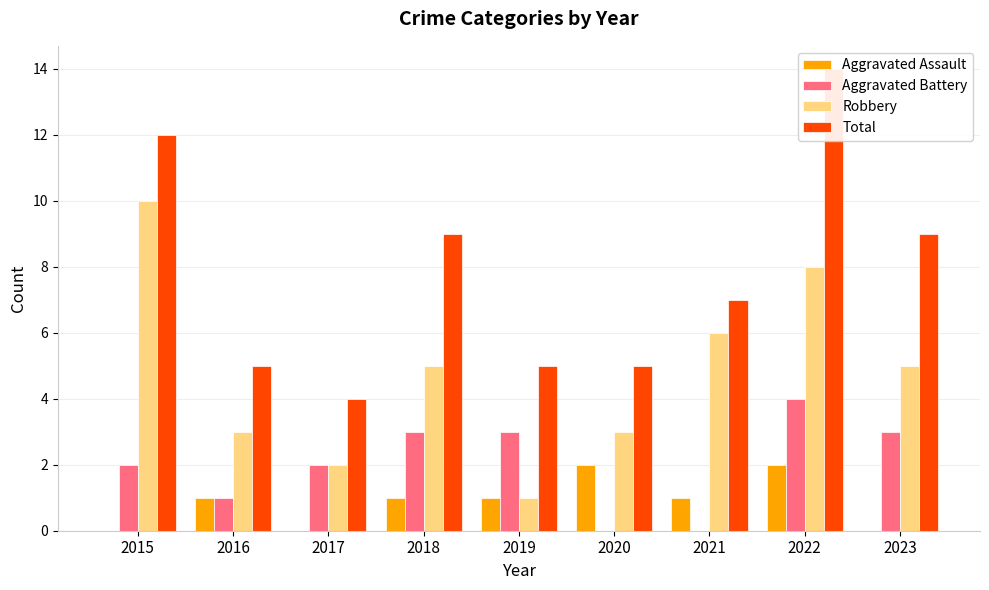

How many bars are there in total?

36